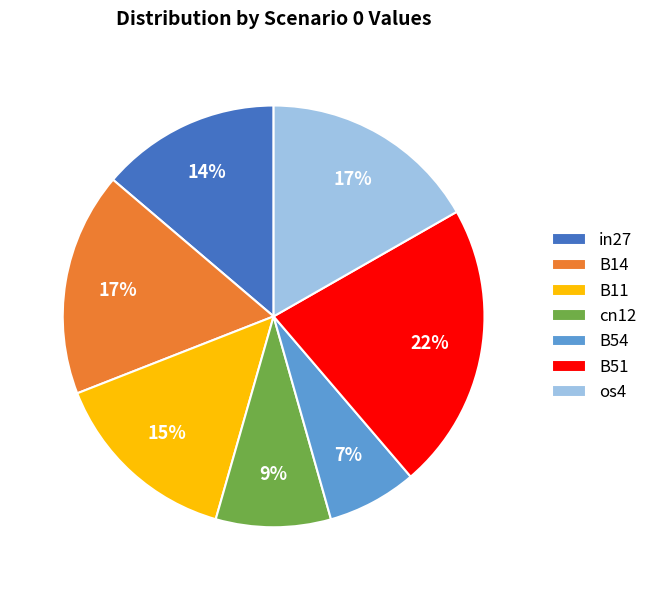

Is the sum of B51 and os4 greater than half?

No